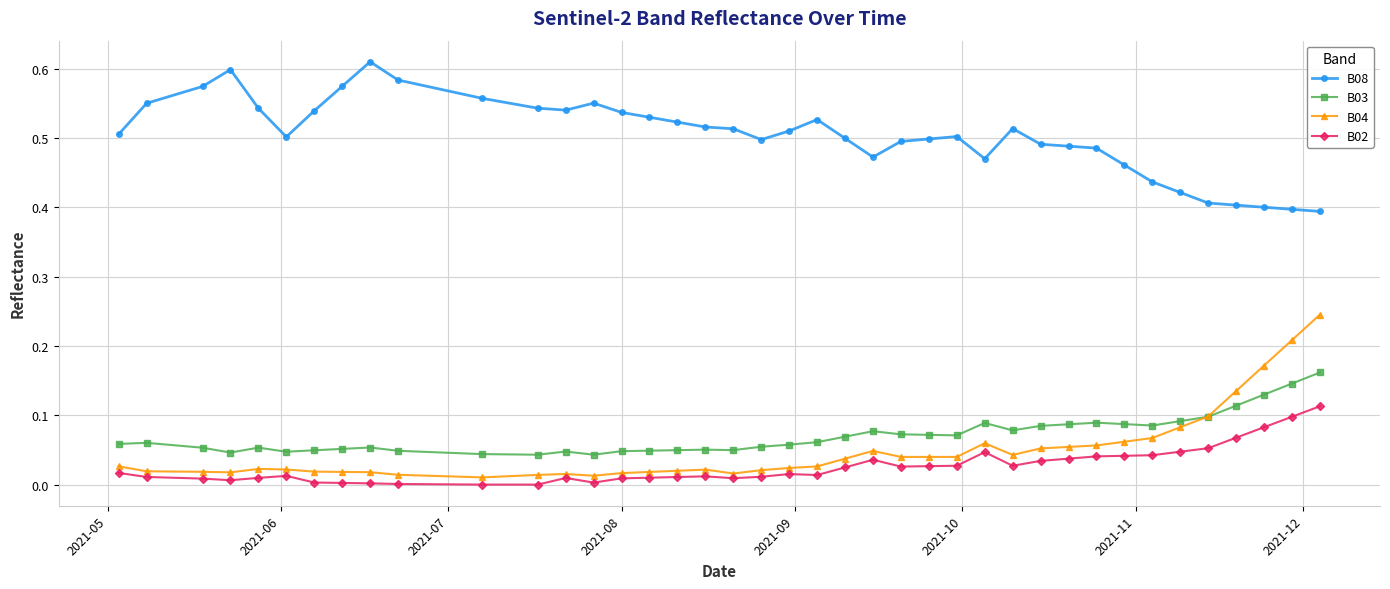

True or false: B04 and B08 intersect in this chart.

False